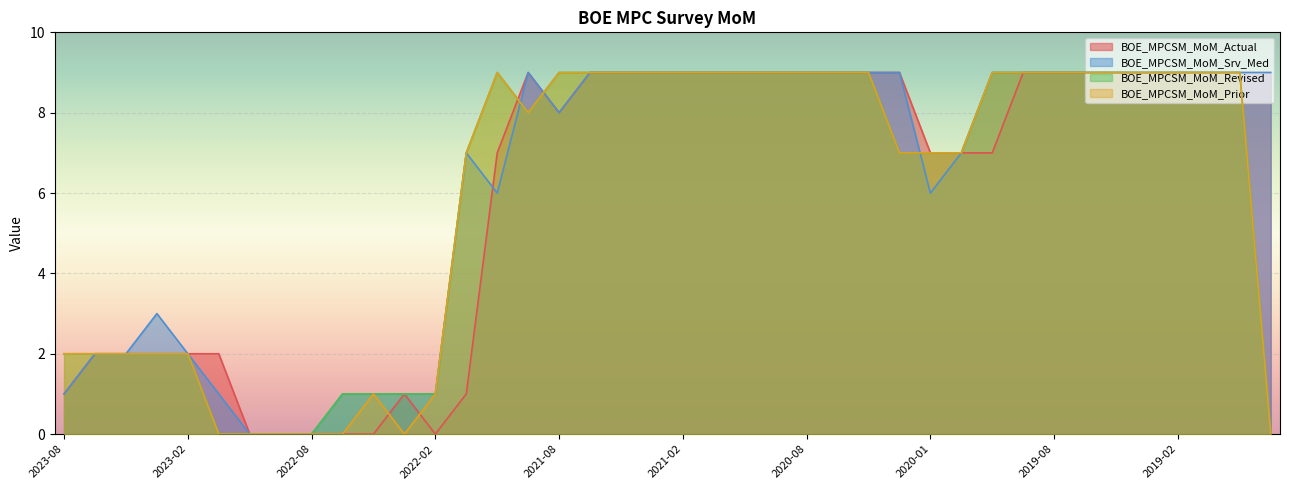

The value of BOE_MPCSM_MoM_Prior at 2019-05 is 2. True or false?

False